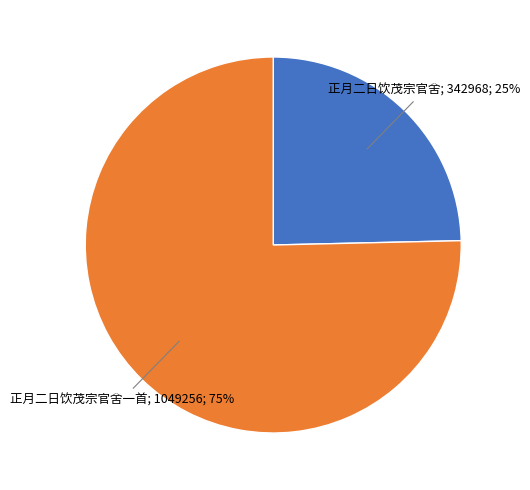

Is there any slice that represents more than half of the pie?

Yes